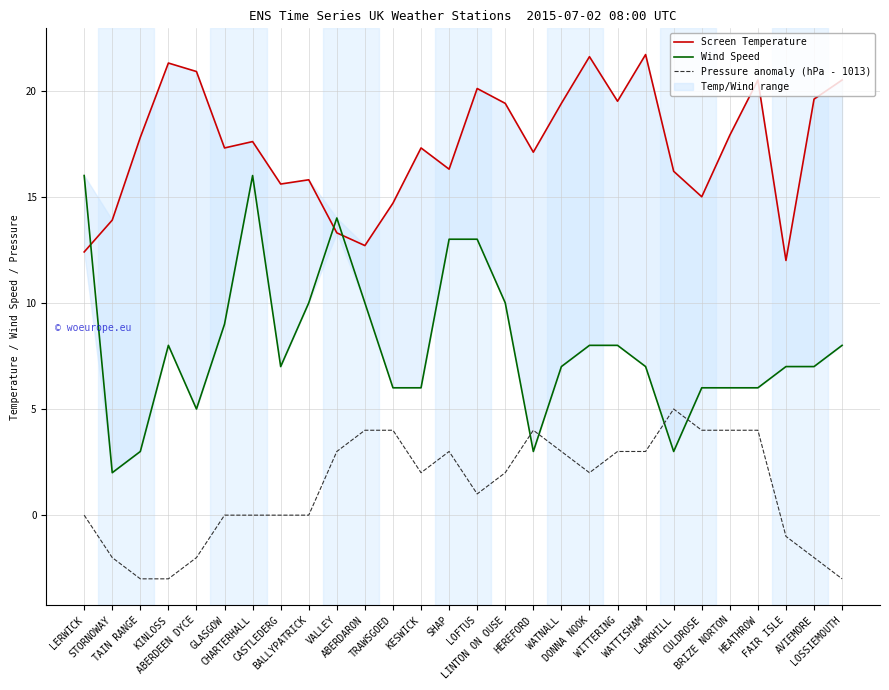

Is the value of Wind Speed at WITTERING greater than the value of Screen Temperature at TRAWSGOED?

No